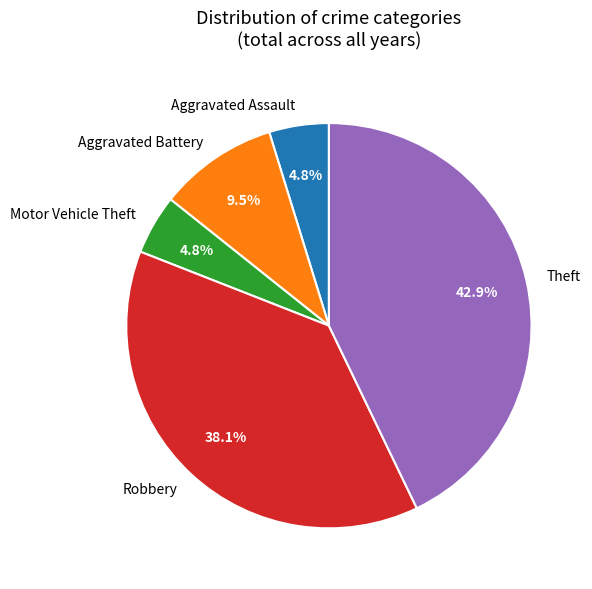

Approximately how many times larger is the value at Theft compared to Robbery?

1.1